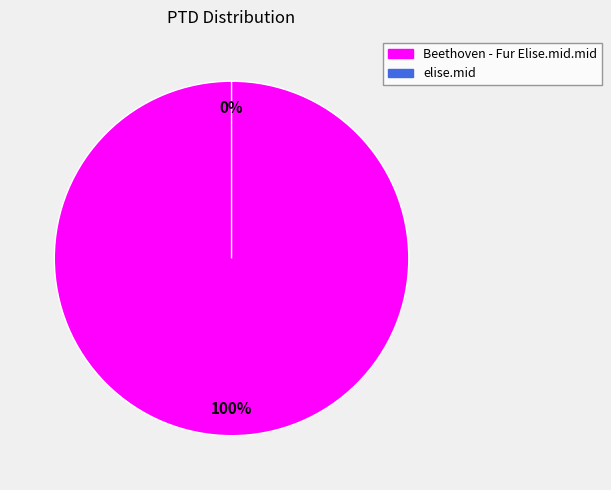

Which slice is the smallest?

elise.mid